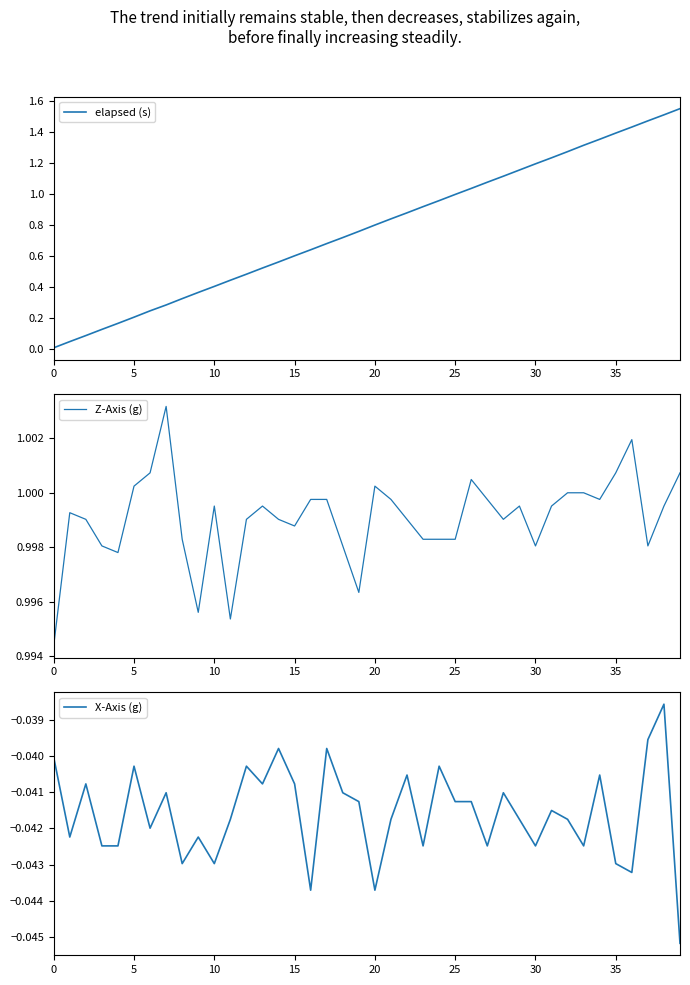

Rank the series by their maximum value, from lowest to highest.

X-Axis (g), Z-Axis (g), elapsed (s)